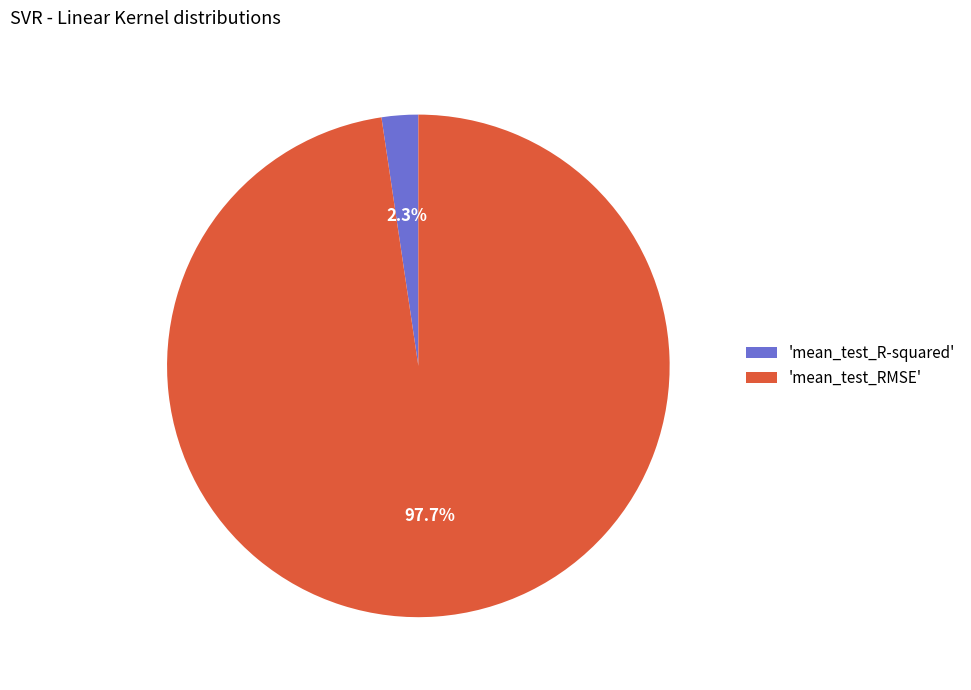

Which category has the smallest portion of the pie?

'mean_test_R-squared'